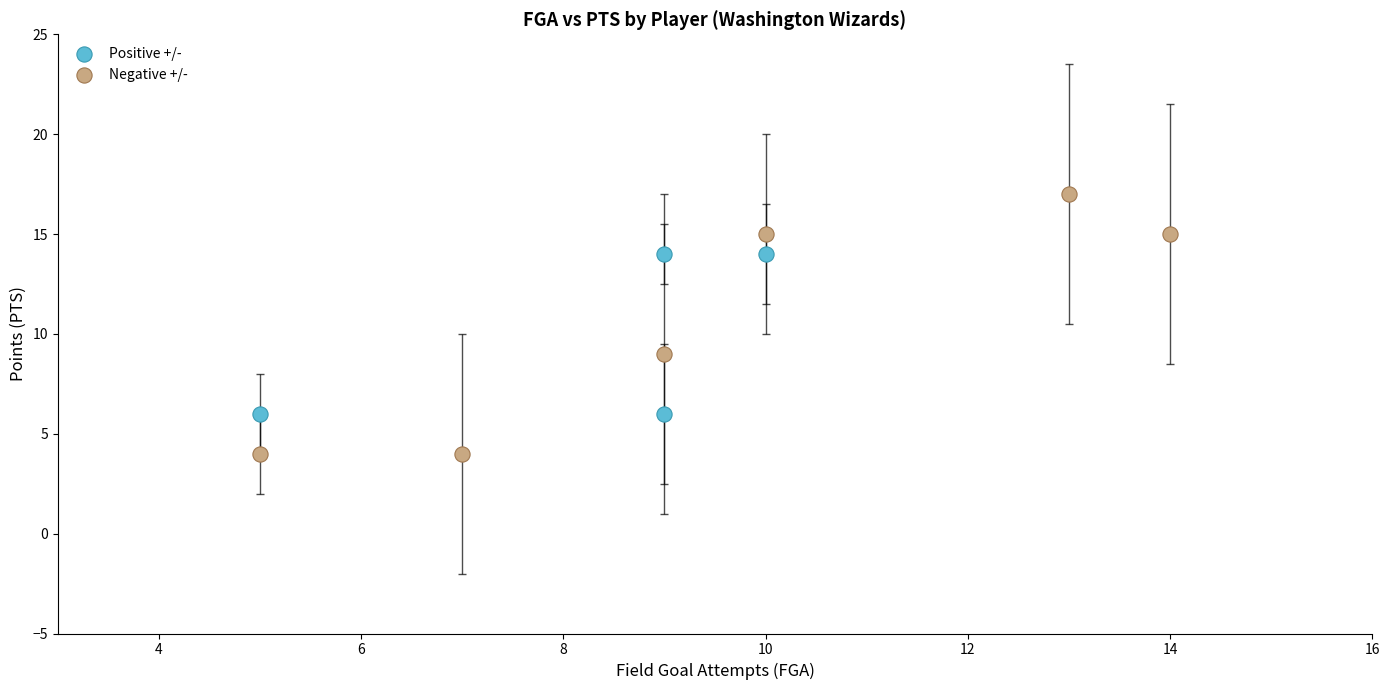

Which series contains the lowest Y value?

Negative +/-